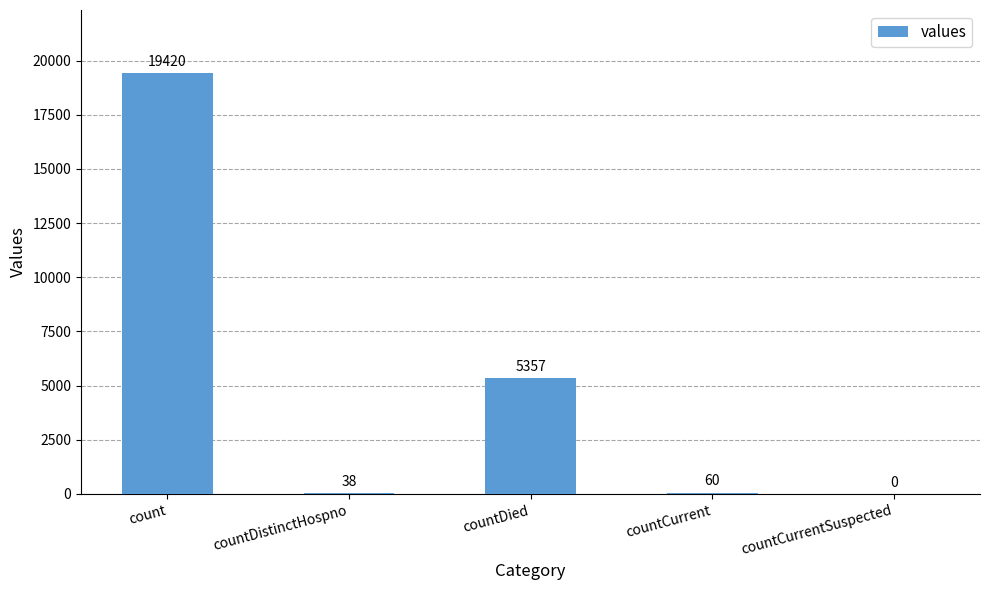

Is it true that the value at countCurrent is 60?

True